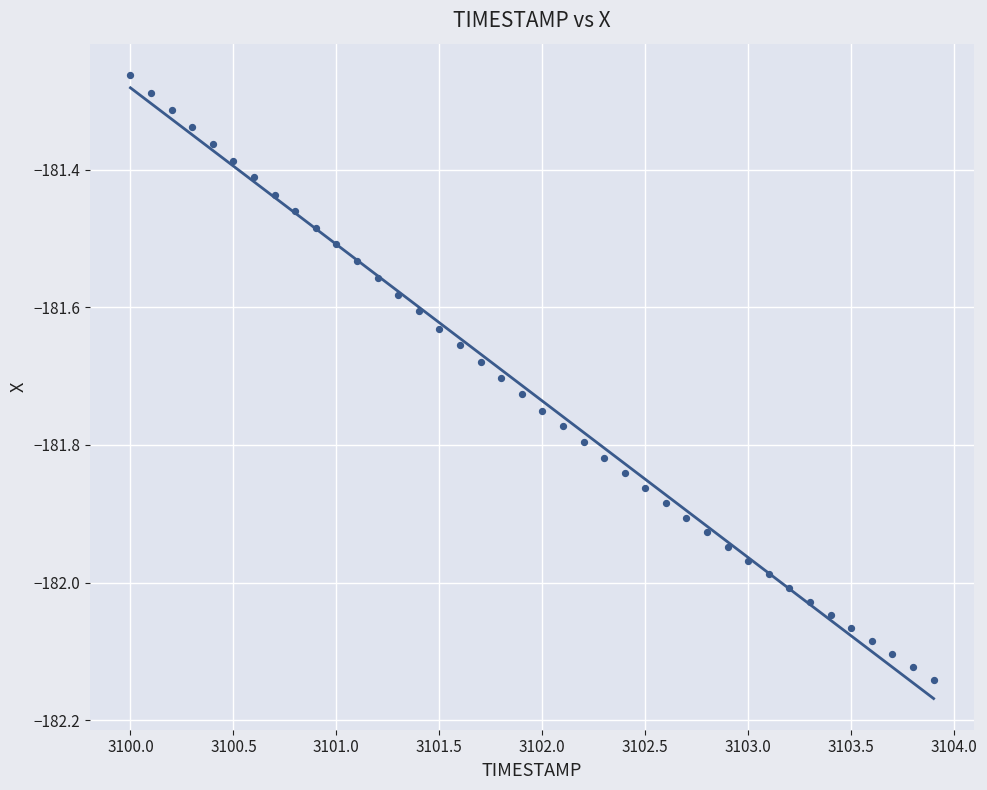

What is the range of Y values (max minus min)?

0.9